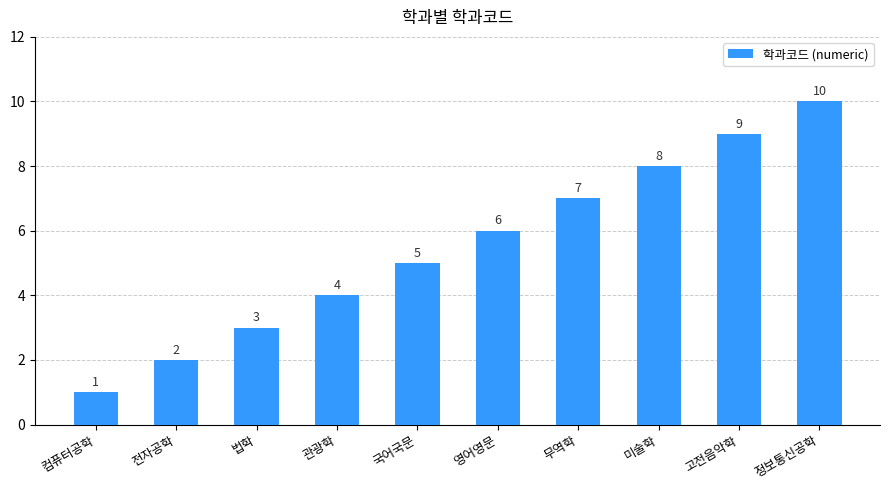

Which has a higher value, 전자공학 or 법학?

법학